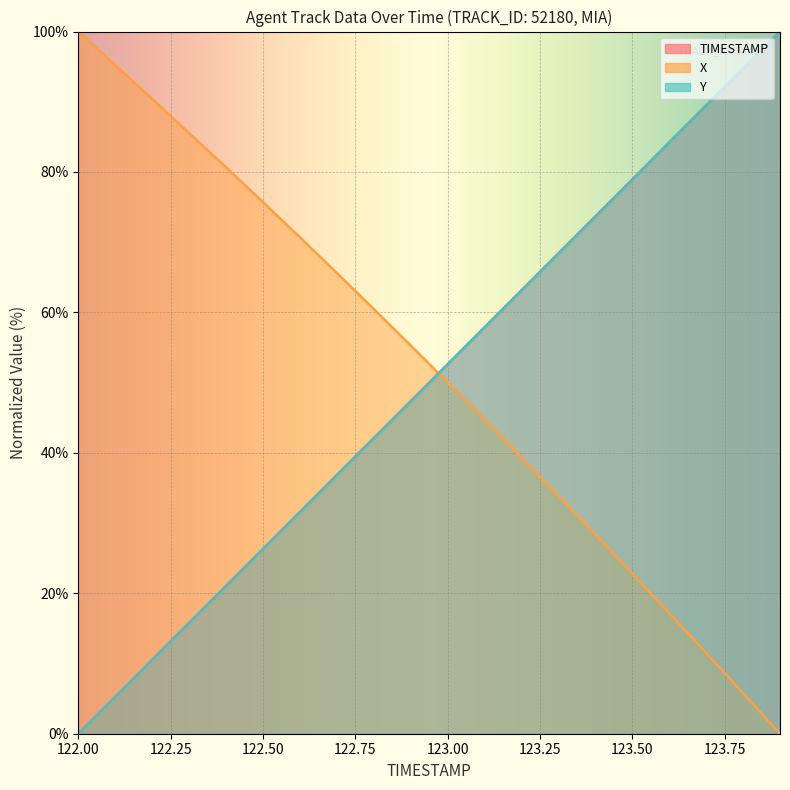

How many data points in TIMESTAMP are above 52?

10